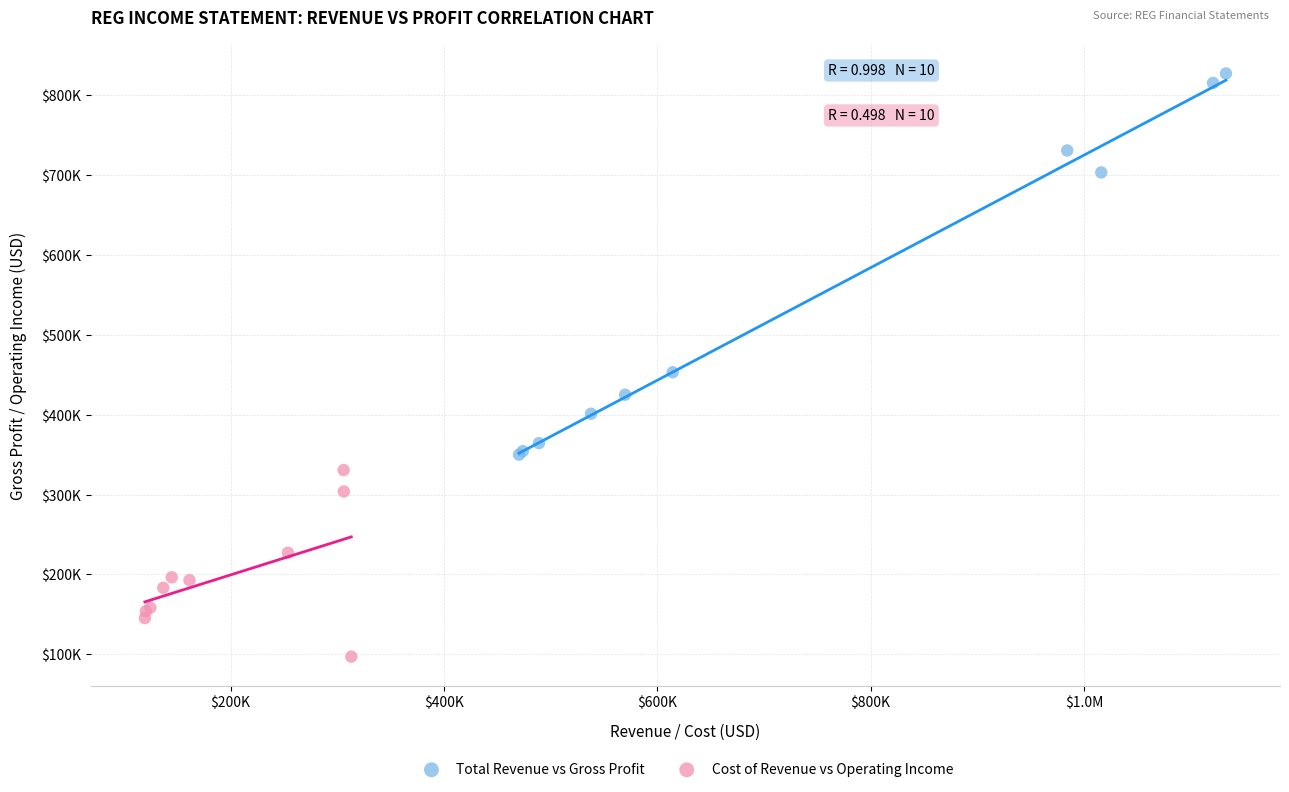

What are all the series names shown in the legend?

Total Revenue vs Gross Profit, Cost of Revenue vs Operating Income